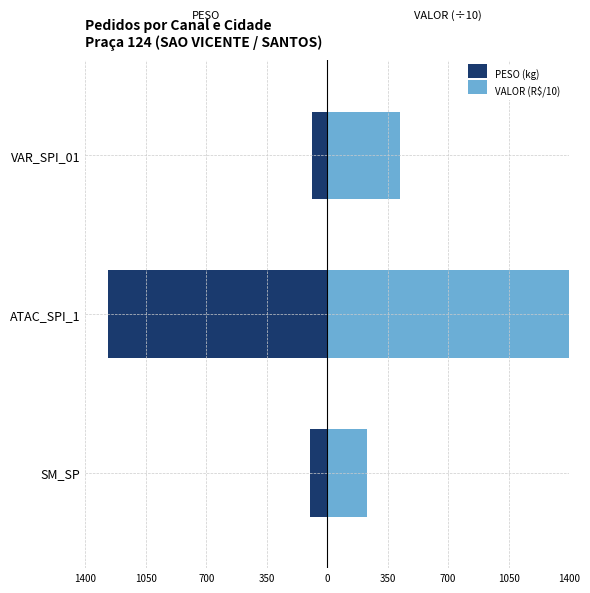

Are the bars horizontal?

Yes